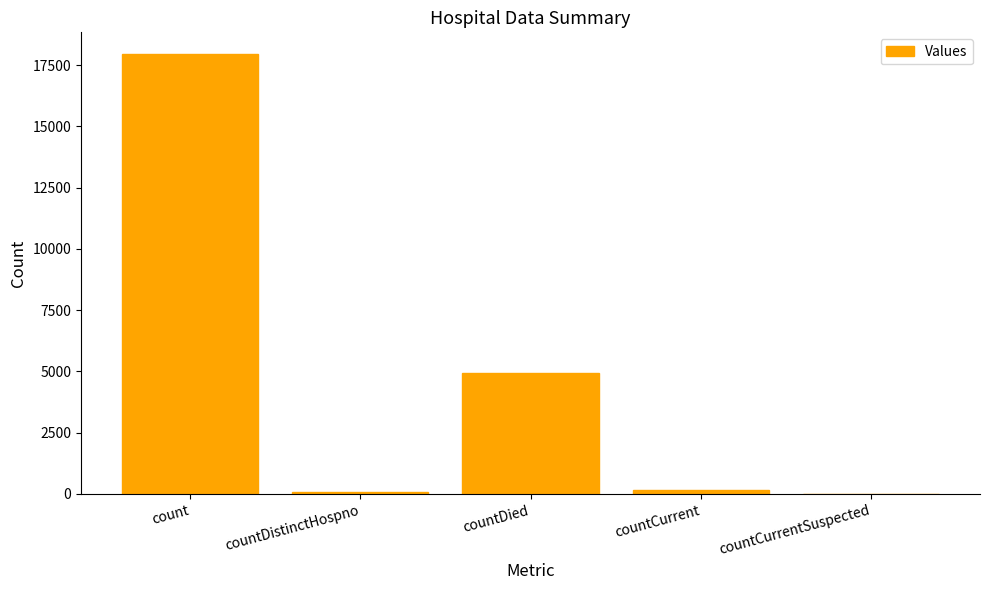

Approximately how many times larger is the value at countCurrent compared to countDistinctHospno?

2.5